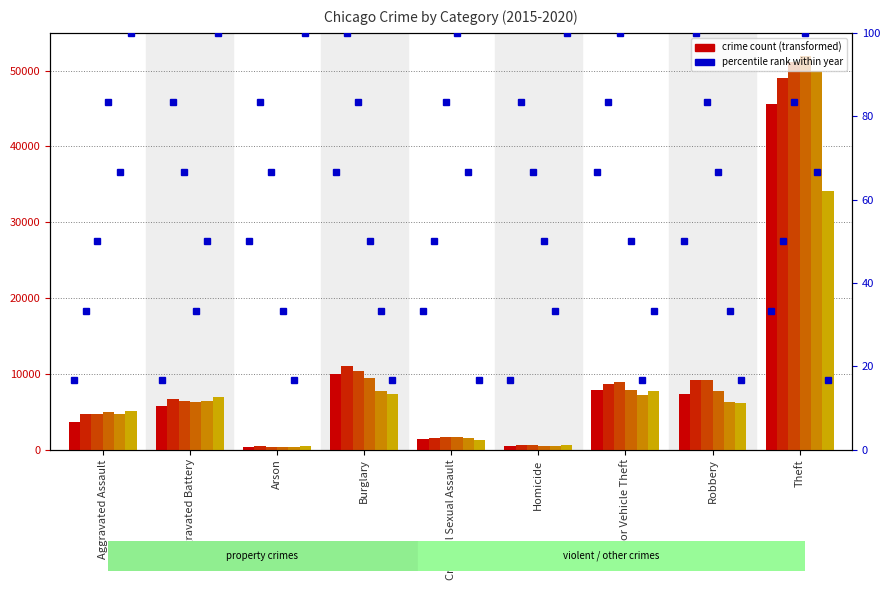

What is the sum of all percentile 2015 values?

350.0